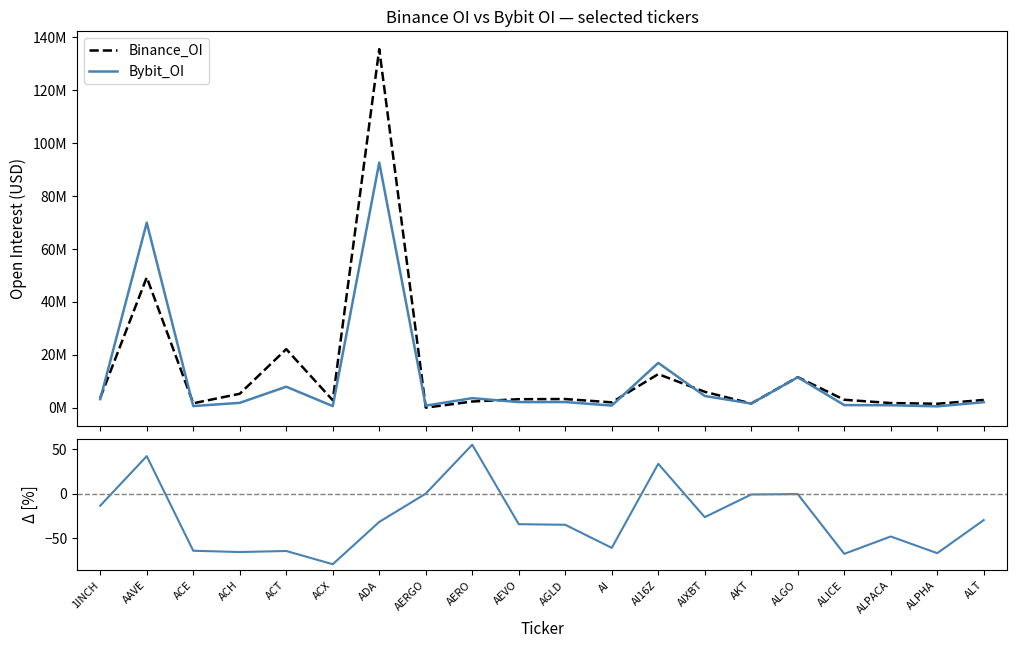

How many distinct data groups are displayed?

3